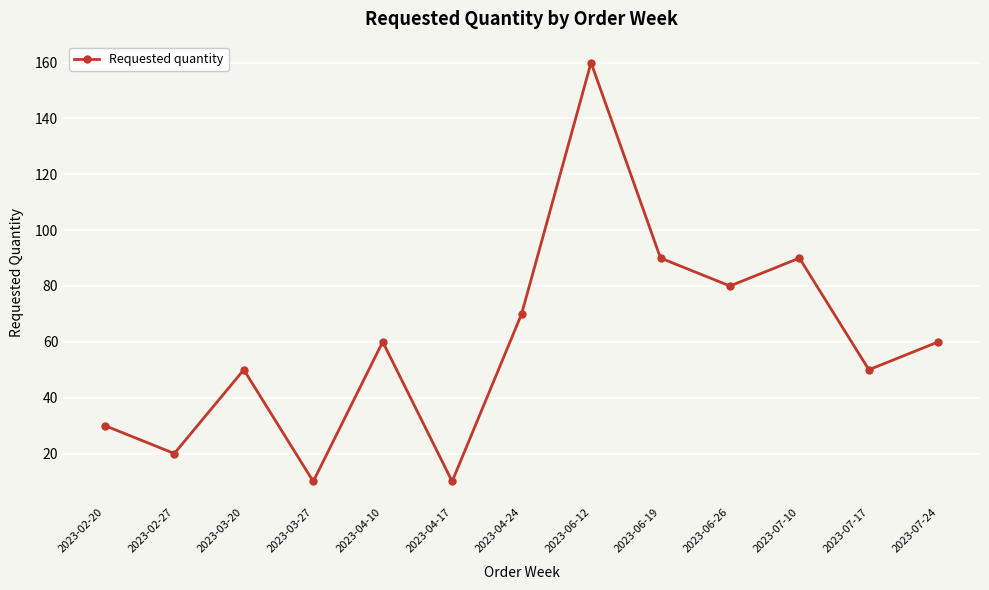

Reading left to right, what are all the values shown in this chart?

30	20	50	10	60	10	70	160	90	80	90	50	60